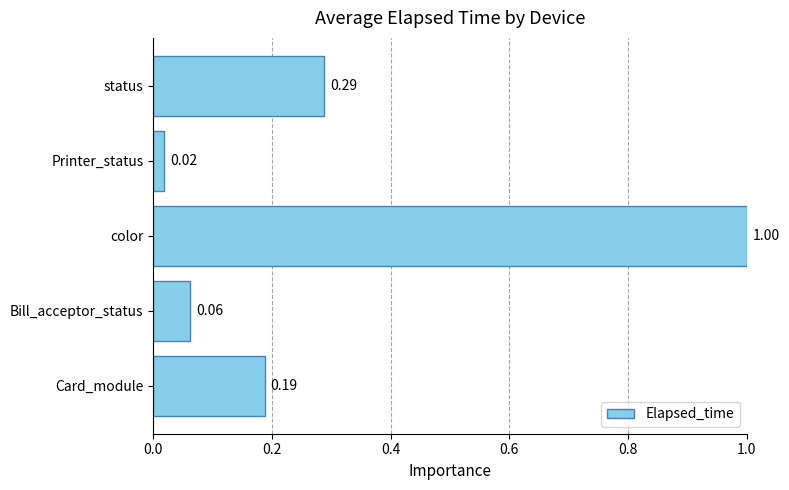

What is the difference between the maximum and minimum values?

1.0